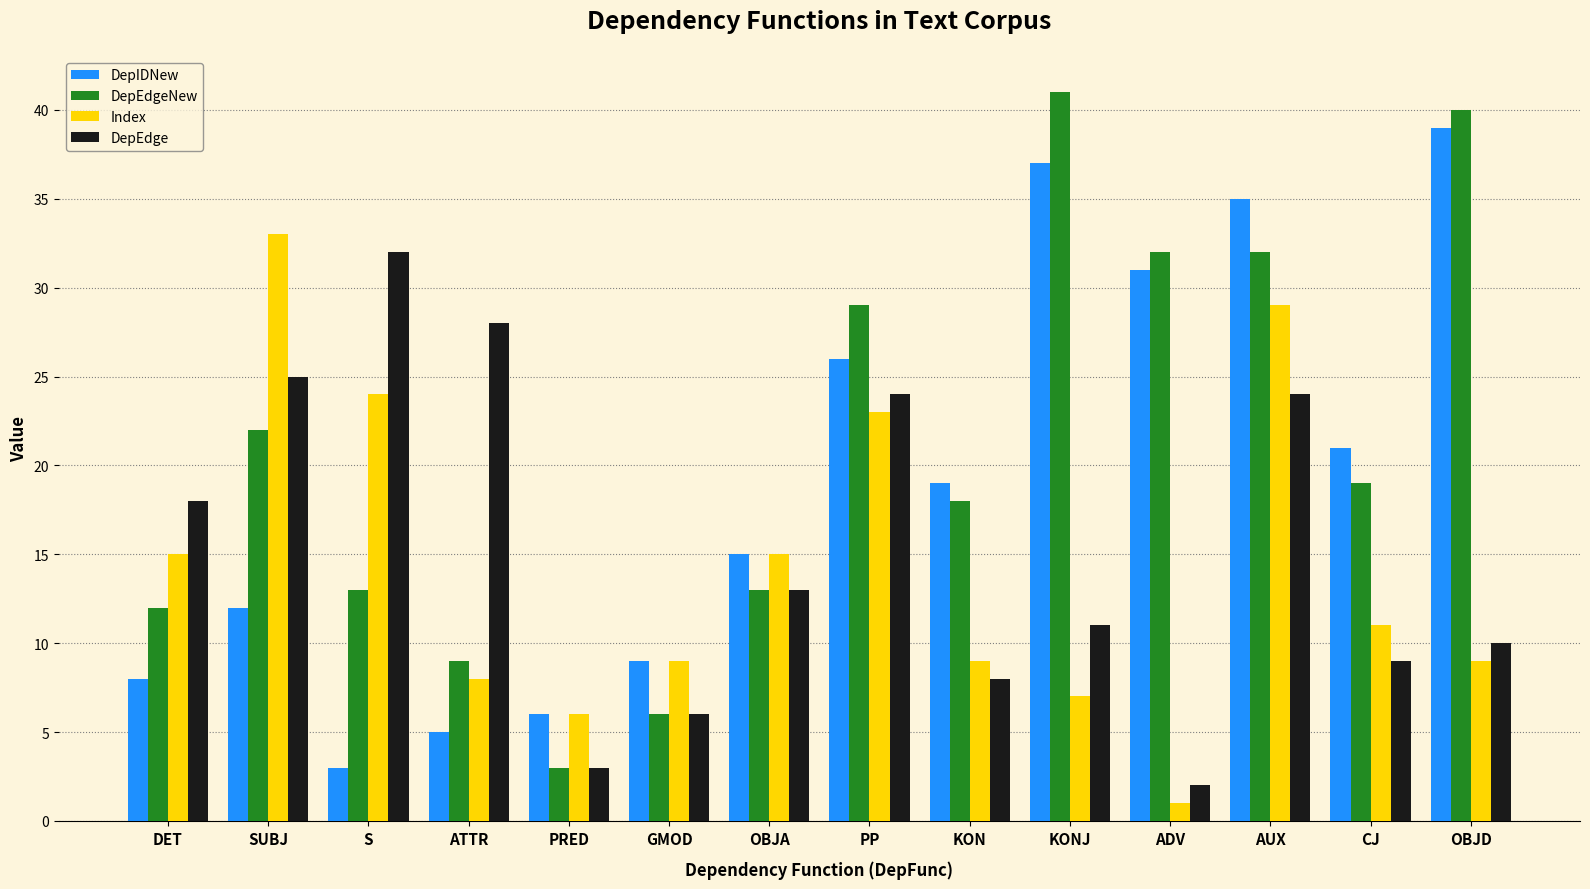

Reading left to right, transcribe all the data shown in this chart.

DepIDNew: DET=8	SUBJ=12	S=3	ATTR=5	PRED=6	GMOD=9	OBJA=15	PP=26	KON=19	KONJ=37	ADV=31	AUX=35	CJ=21	OBJD=39
DepEdgeNew: DET=12	SUBJ=22	S=13	ATTR=9	PRED=3	GMOD=6	OBJA=13	PP=29	KON=18	KONJ=41	ADV=32	AUX=32	CJ=19	OBJD=40
Index: DET=15	SUBJ=33	S=24	ATTR=8	PRED=6	GMOD=9	OBJA=15	PP=23	KON=9	KONJ=7	ADV=1	AUX=29	CJ=11	OBJD=9
DepEdge: DET=18	SUBJ=25	S=32	ATTR=28	PRED=3	GMOD=6	OBJA=13	PP=24	KON=8	KONJ=11	ADV=2	AUX=24	CJ=9	OBJD=10